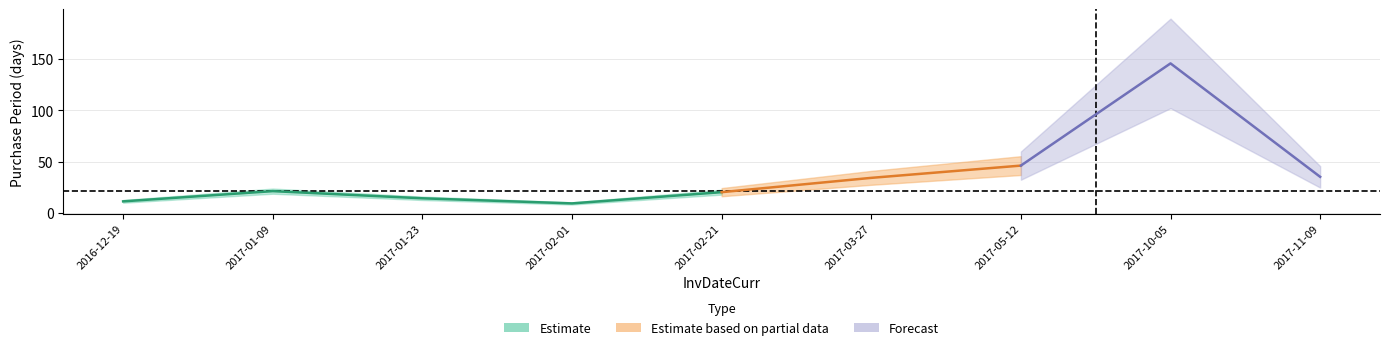

Is it true that the value at 2017-02-21 is 20?

True